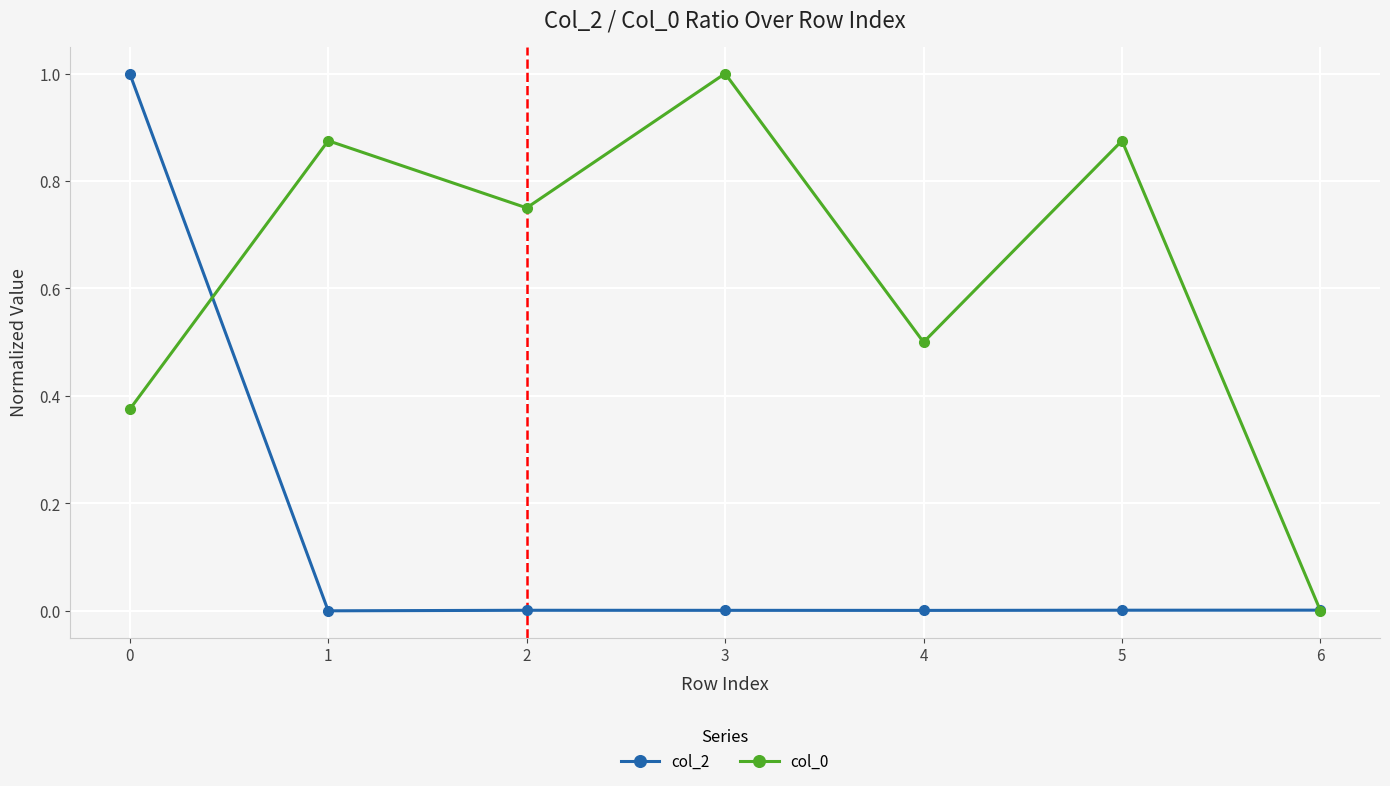

How many col_0 values are between 0 and 1?

7